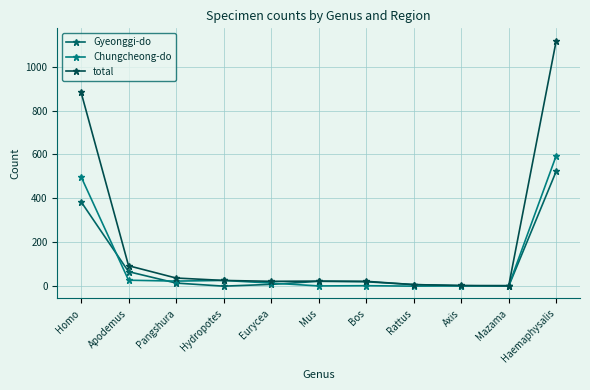

What is the highest value of the total series?

1119